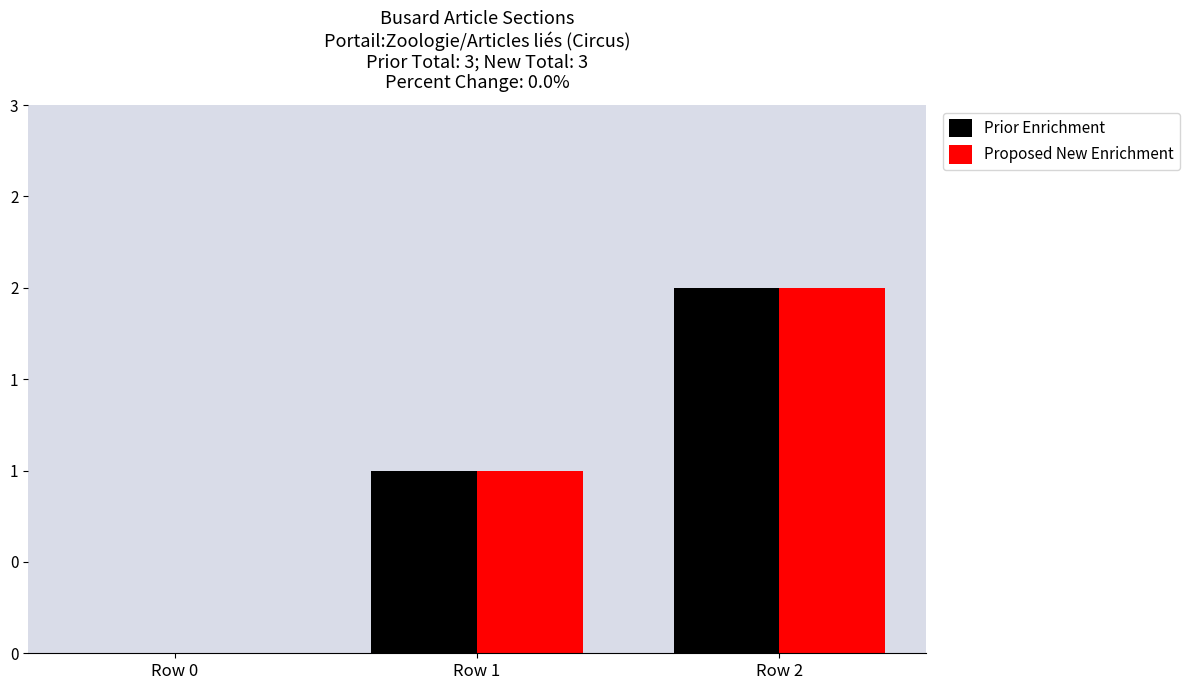

Is it true that Prior Enrichment equals 1 at Row 1?

True